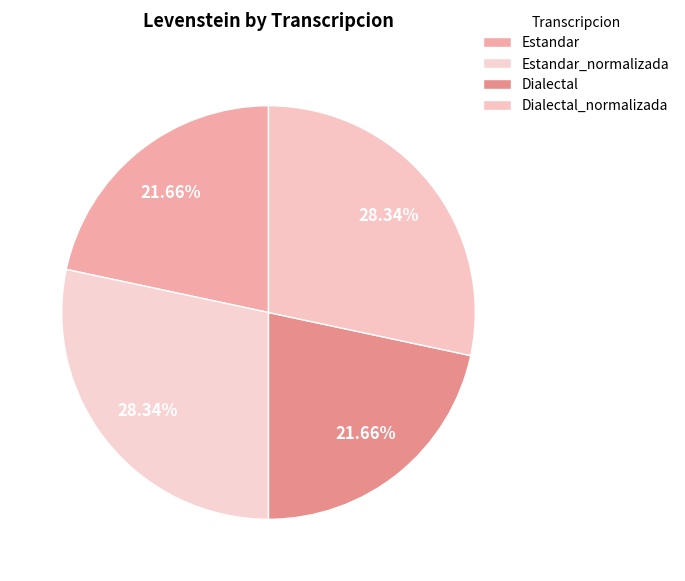

How many slices are in this pie chart?

4